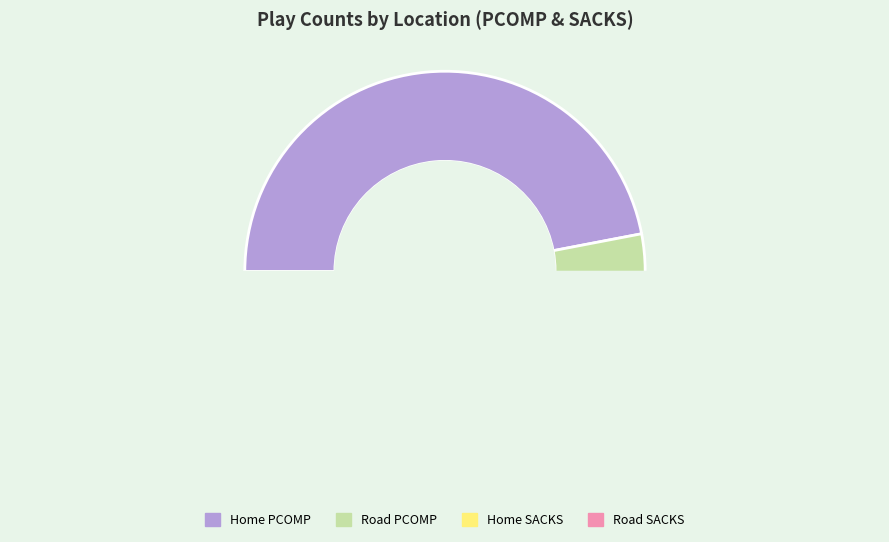

Which has a higher value, Home or Road?

Home